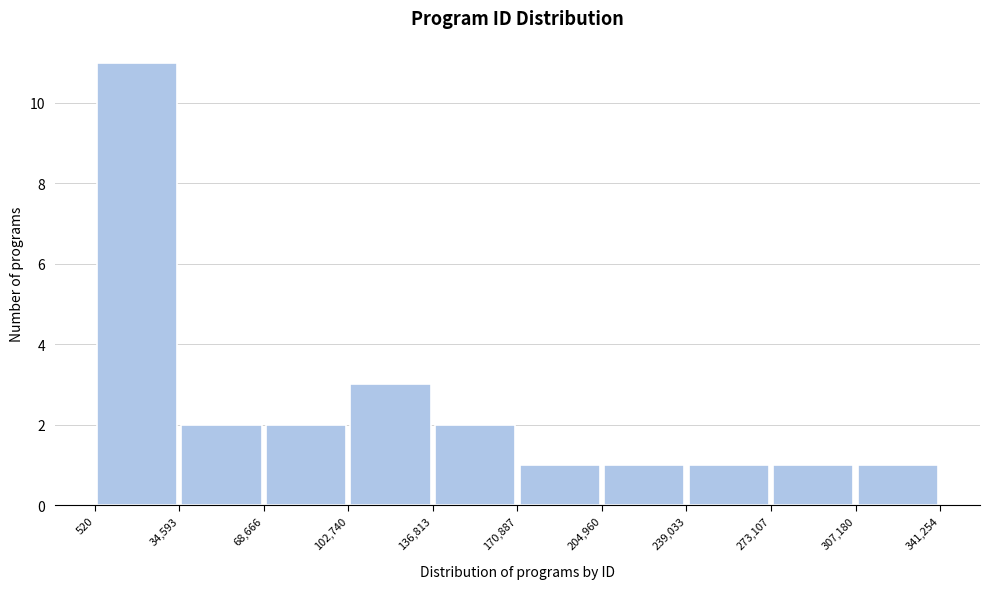

Reading left to right, transcribe this chart: for each bar, give the range it covers on the x-axis and its height. The values are not printed on the chart, so give them approximately, as read against the axis.

520 to 34,593: 11
34,593 to 68,666: 2
68,666 to 102,740: 2
102,740 to 136,813: 3
136,813 to 170,887: 2
170,887 to 204,960: 1
204,960 to 239,033: 1
239,033 to 273,107: 1
273,107 to 307,180: 1
307,180 to 341,254: 1